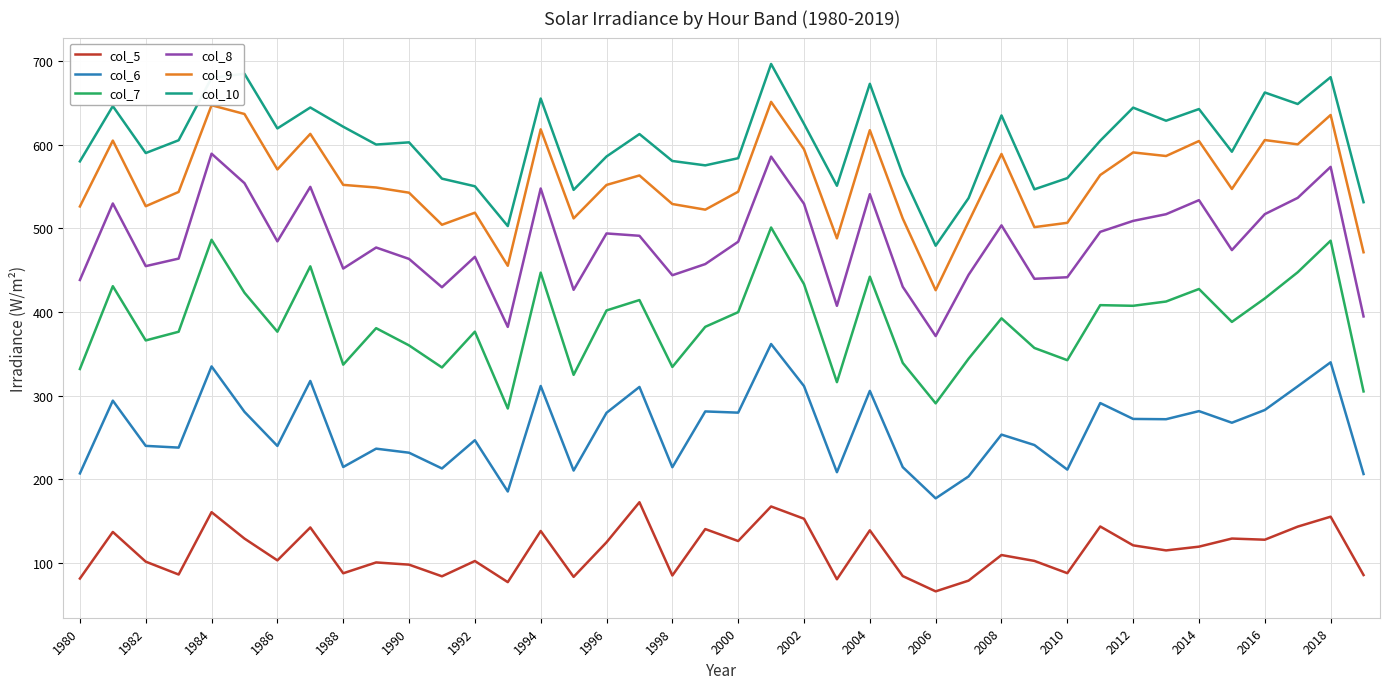

True or false: col_6 and col_5 intersect in this chart.

False